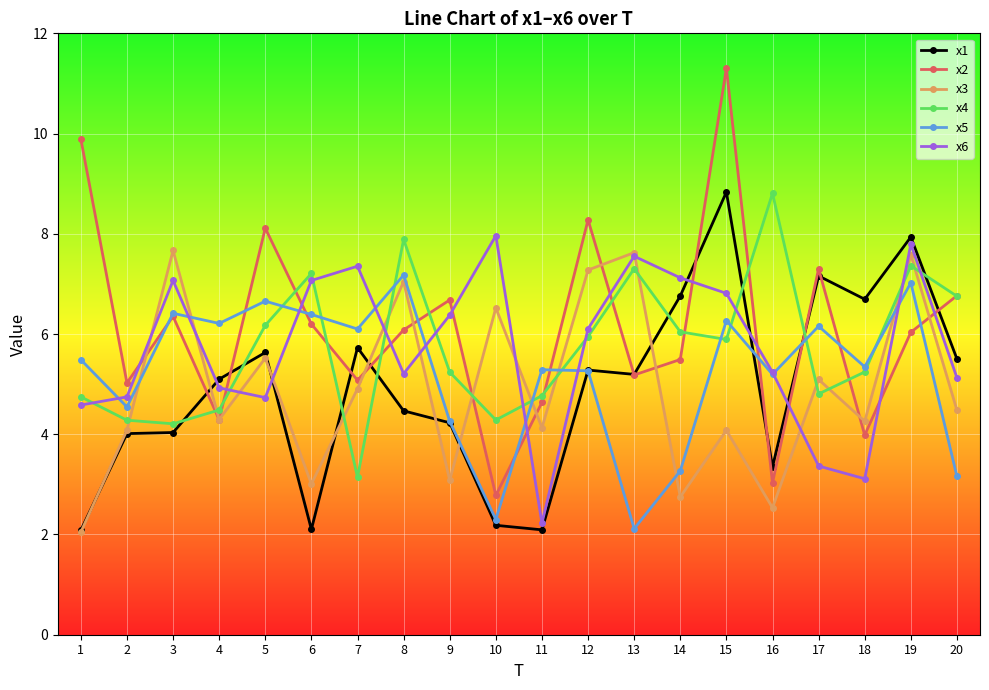

How many values in the x1 series are below 5?

9